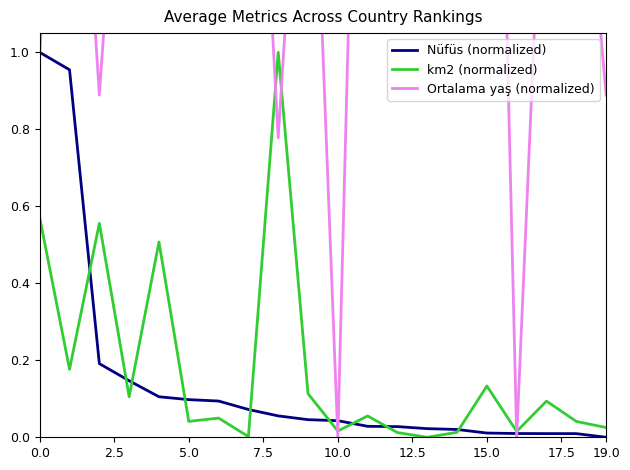

How many positive values does the Nüfüs (normalized) series have?

19